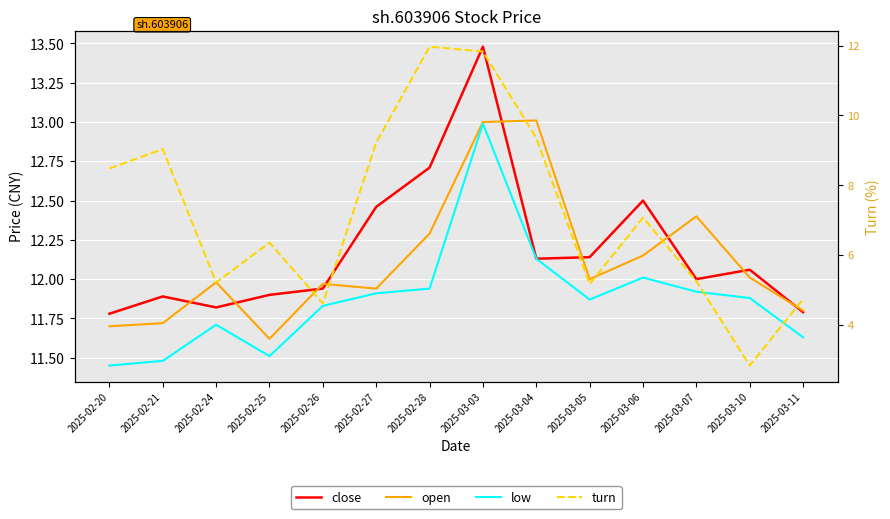

Is the value of low at 2025-03-05 greater than the value of turn at 2025-02-21?

Yes